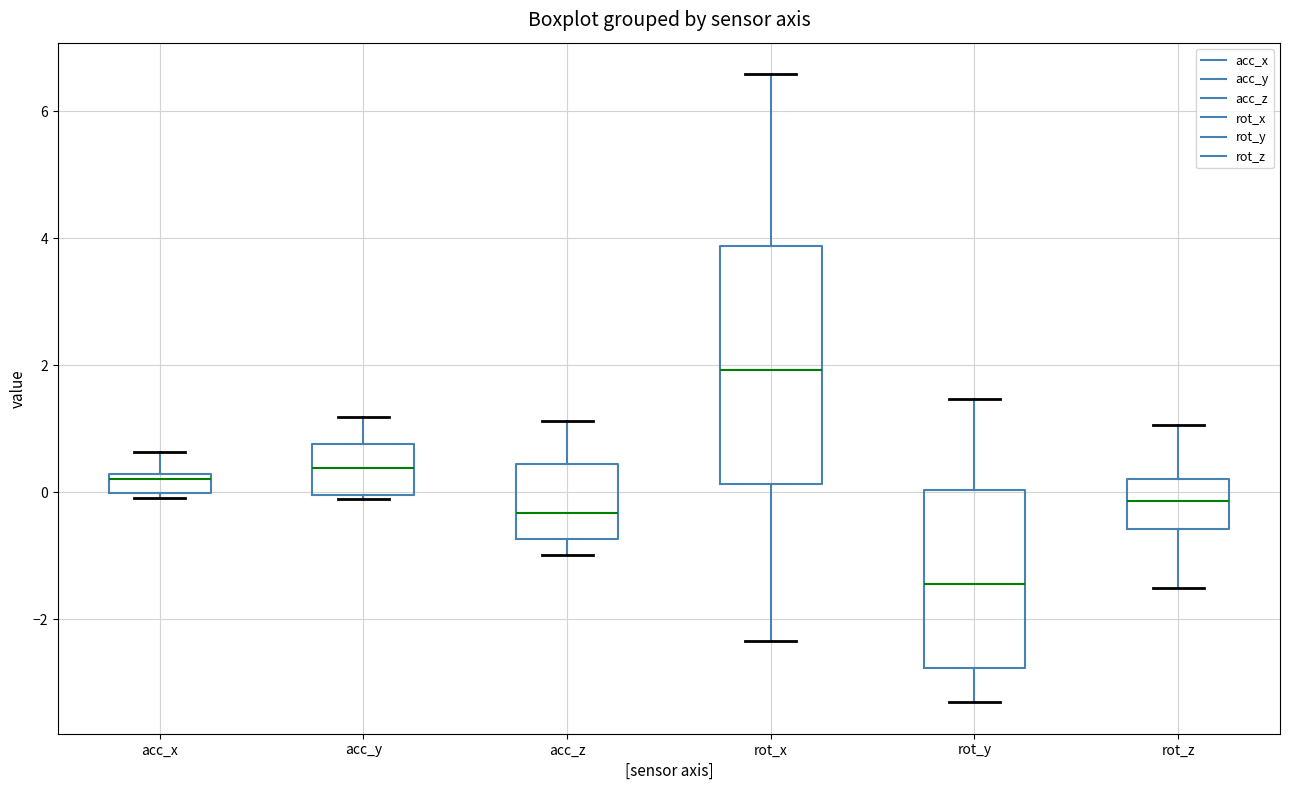

Which box is the tallest, from its lower edge to its upper edge?

rot_x